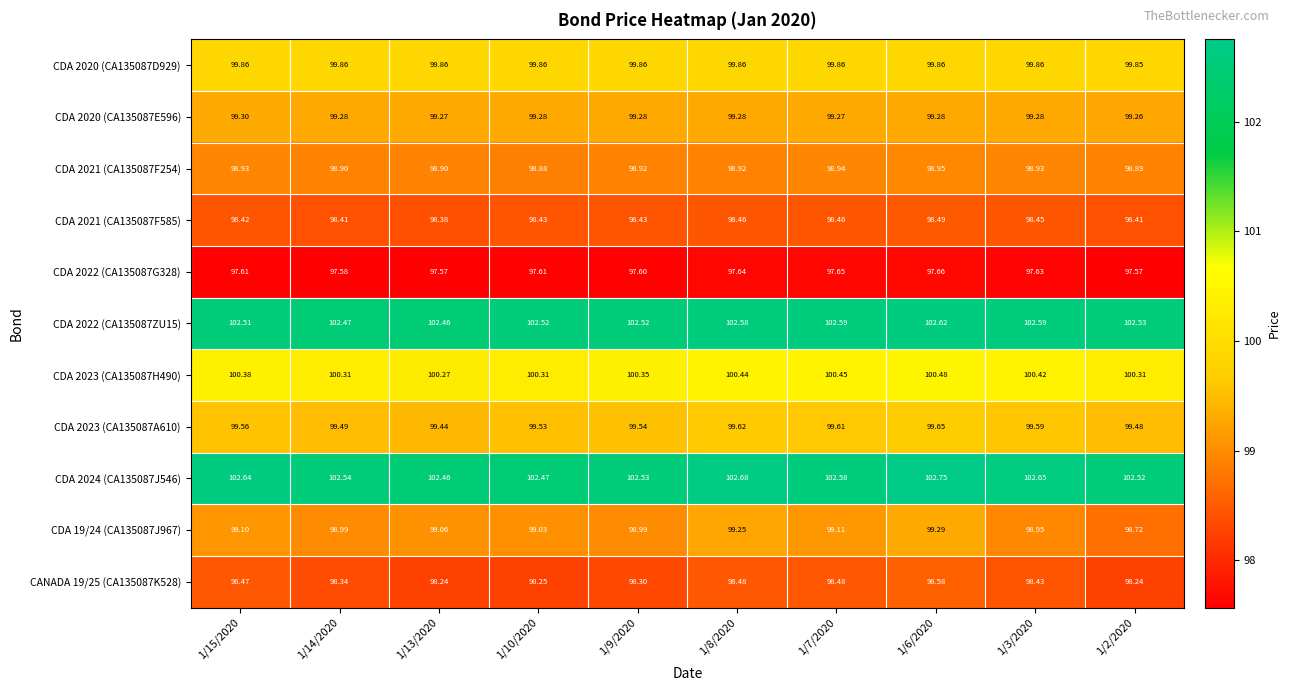

Which series changed the most between 1/9/2020 and 1/6/2020?

CDA 19/24 (CA135087J967)